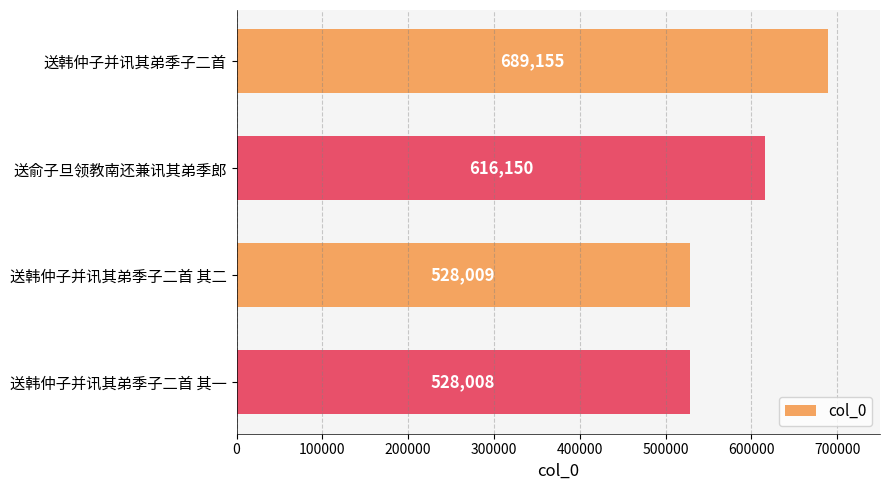

Which has a higher value, 送韩仲子并讯其弟季子二首 or 送韩仲子并讯其弟季子二首 其一?

送韩仲子并讯其弟季子二首